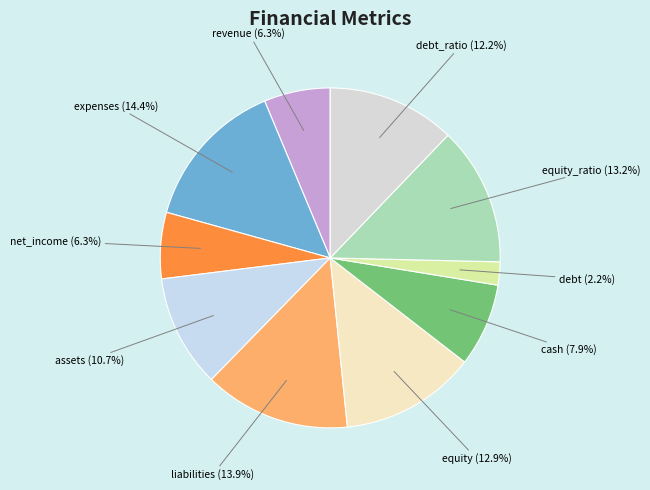

What percentage is the equity slice, to the nearest percent?

13%